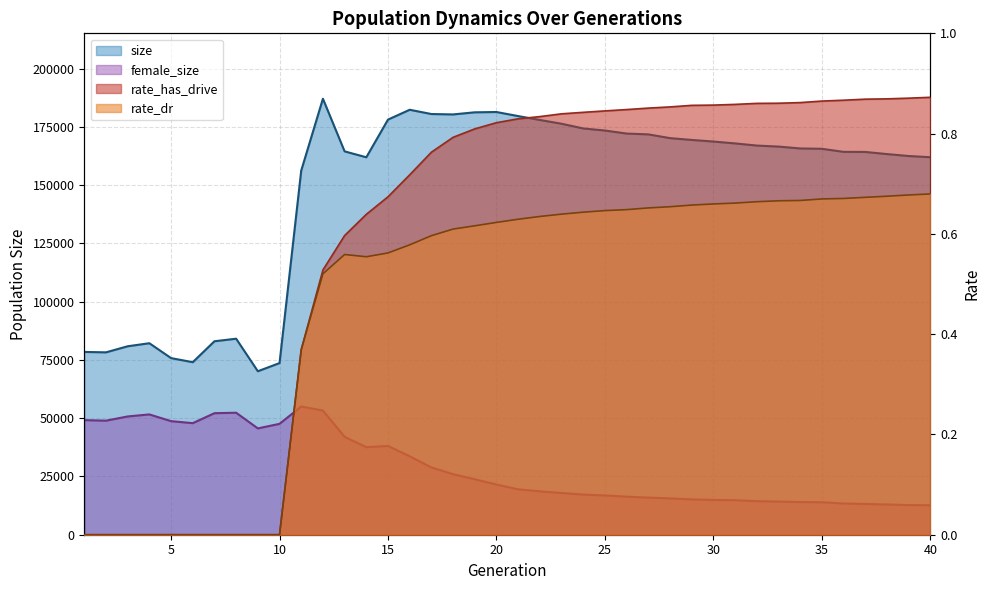

What is the difference between the rate_dr values at 1 and 12?

0.5